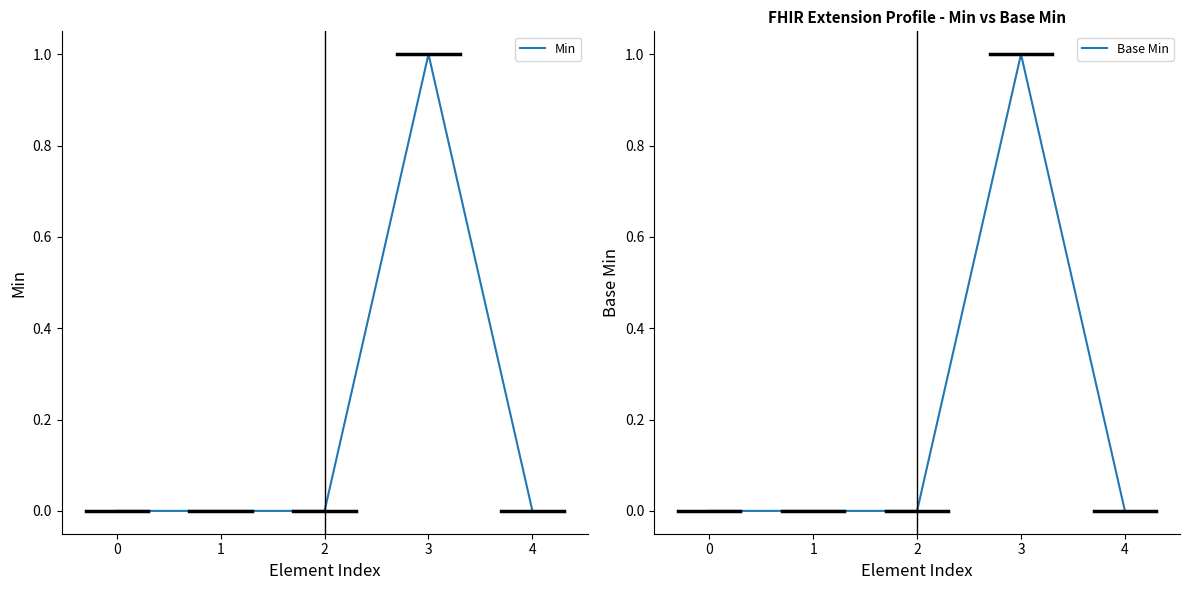

Does the chart display data point markers on the line(s)?

No